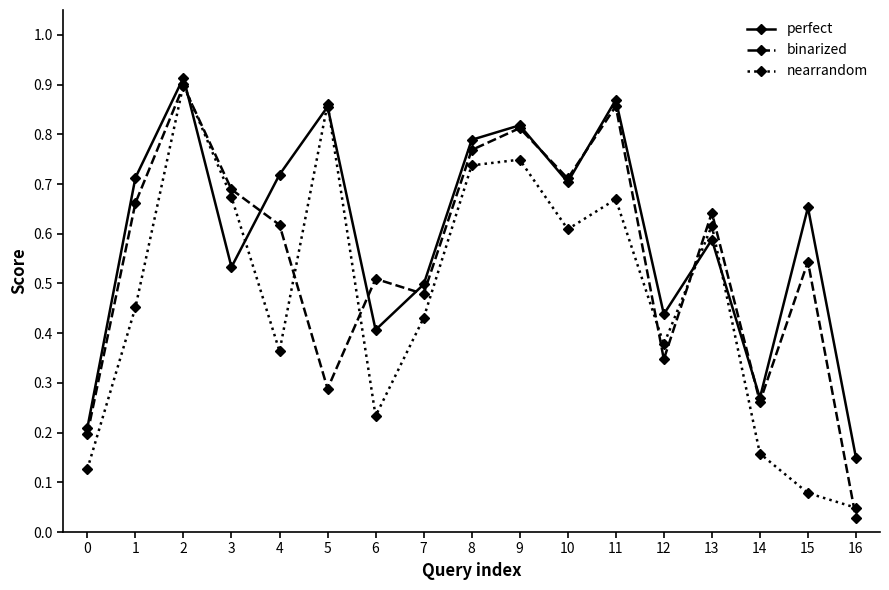

At which category does the chart reach its minimum across all series?

16